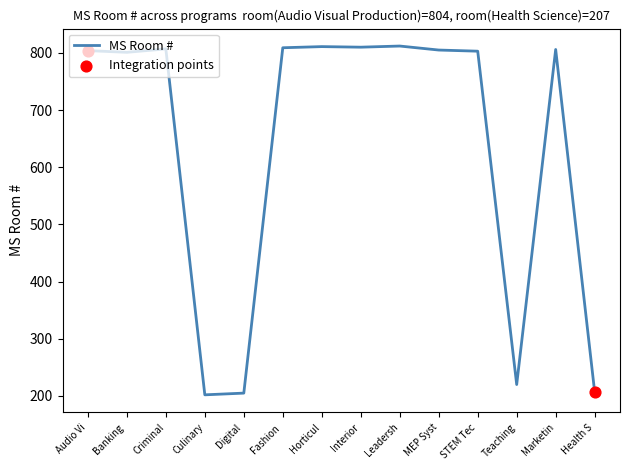

Between Teaching and Banking , which is larger?

Banking 